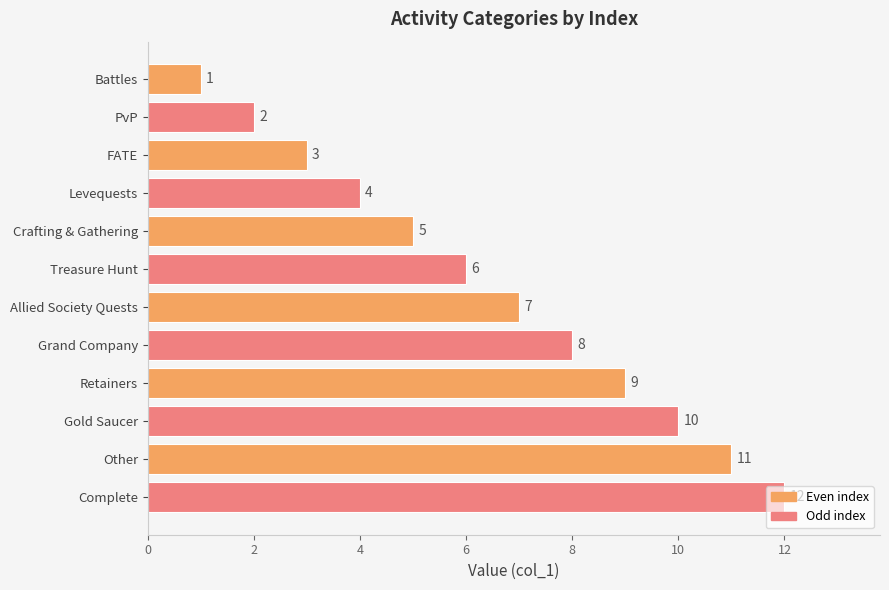

How many data points are less than 7?

6